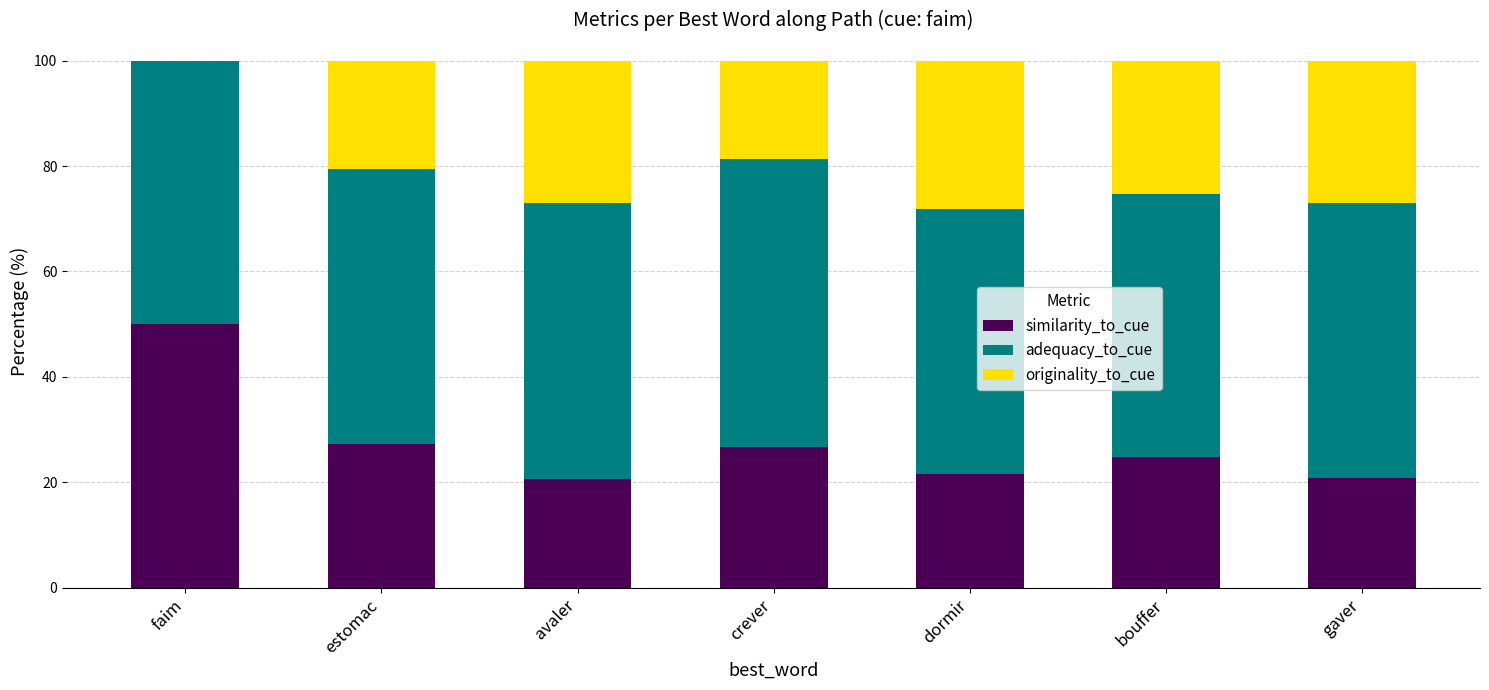

What is the total value across all series at dormir?

100.0